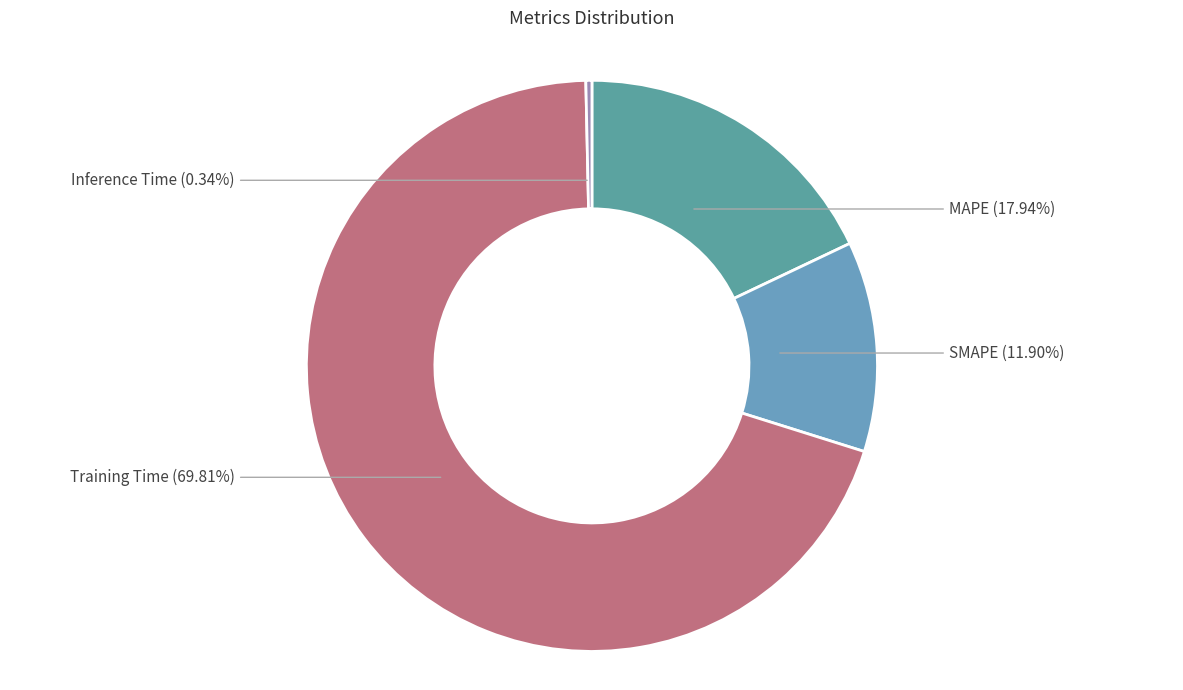

What percentage do Inference Time and MAPE together represent?

18.3%